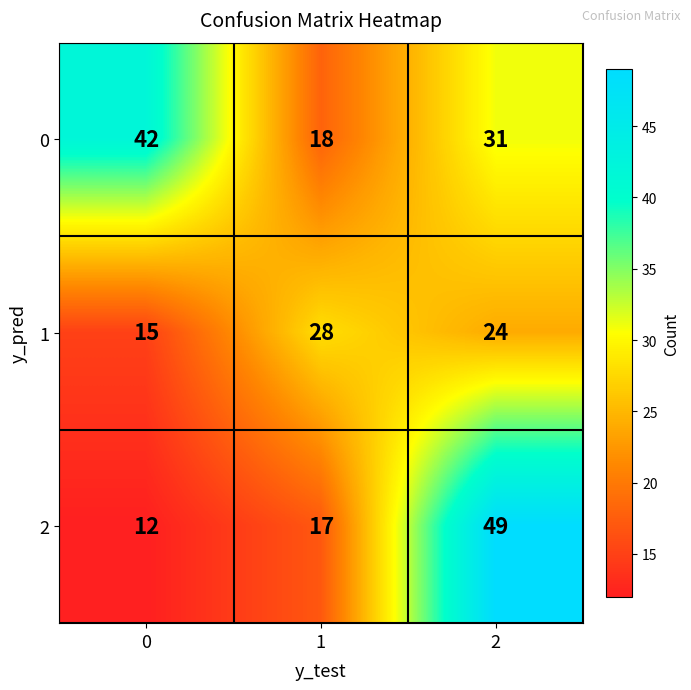

At 0, list the series in order from largest to smallest.

0, 1, 2